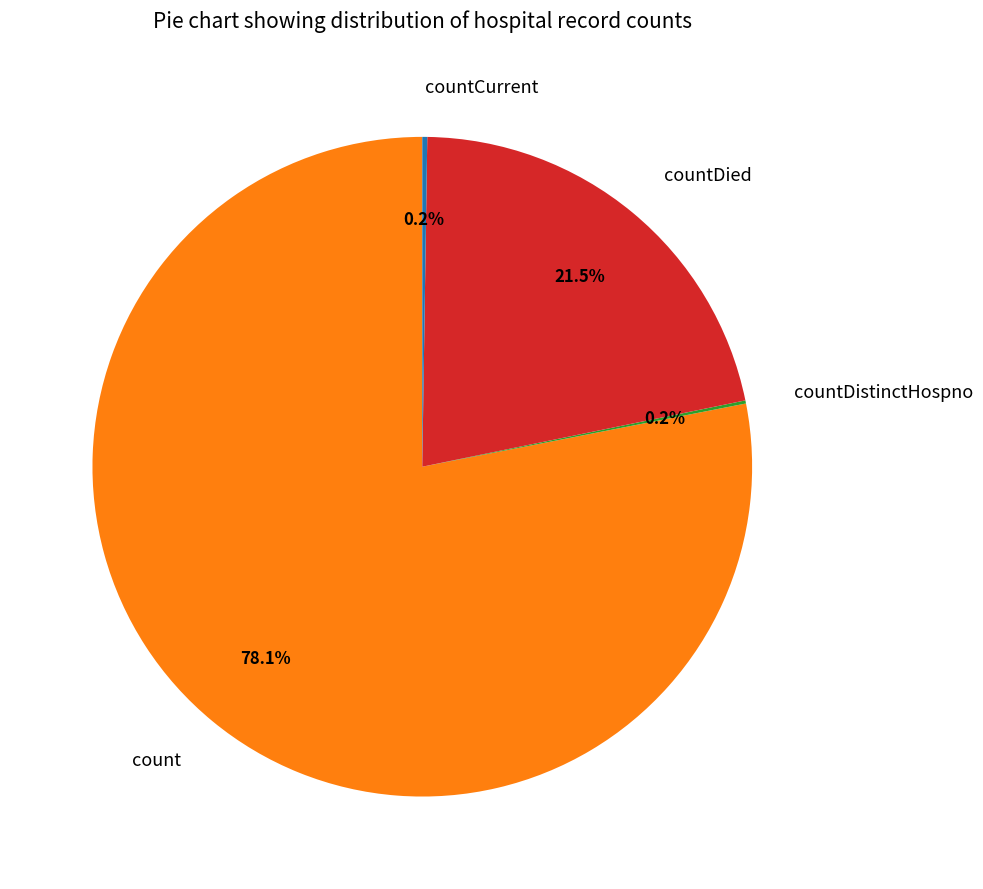

Which slice is the largest?

count